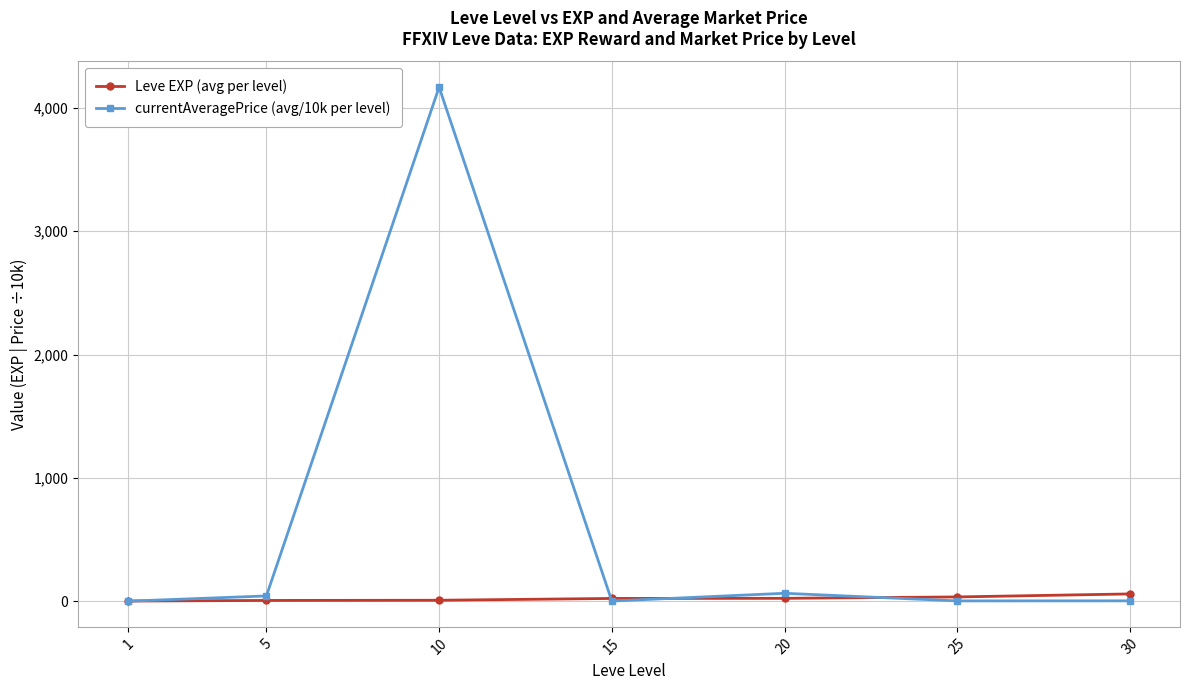

What is the maximum value shown in the chart?

4168.5